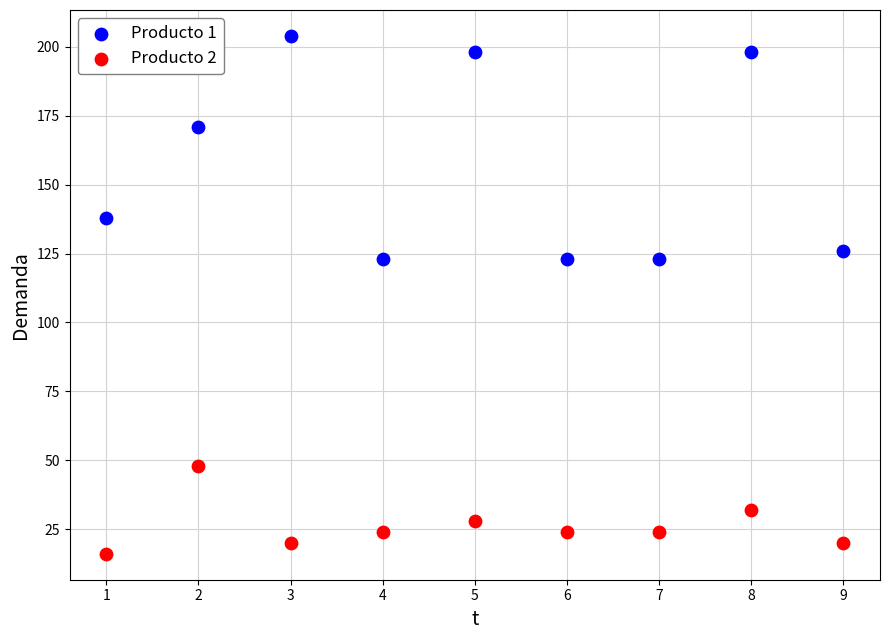

What are all the series names shown in the legend?

Producto 1, Producto 2